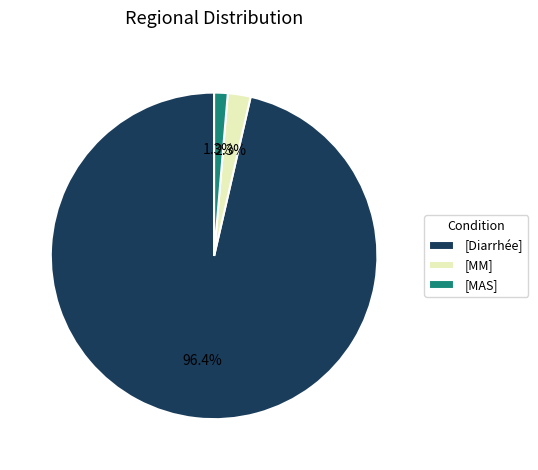

Between [MM] and [MAS], which is larger?

[MM]